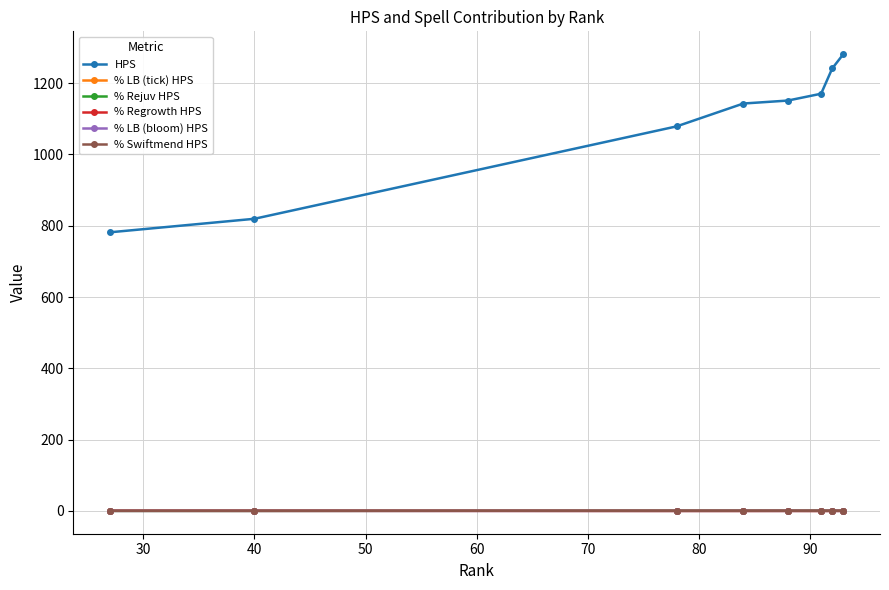

True or false: % Regrowth HPS and % LB (tick) HPS cross at least once.

False